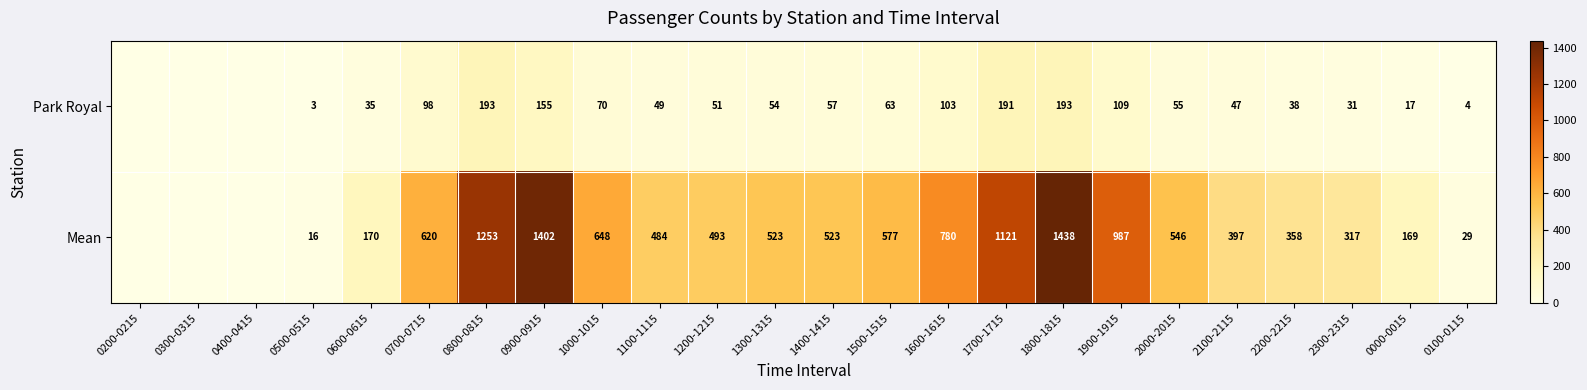

Rank the series at 1400-1415 from lowest to highest value.

Park Royal, Mean